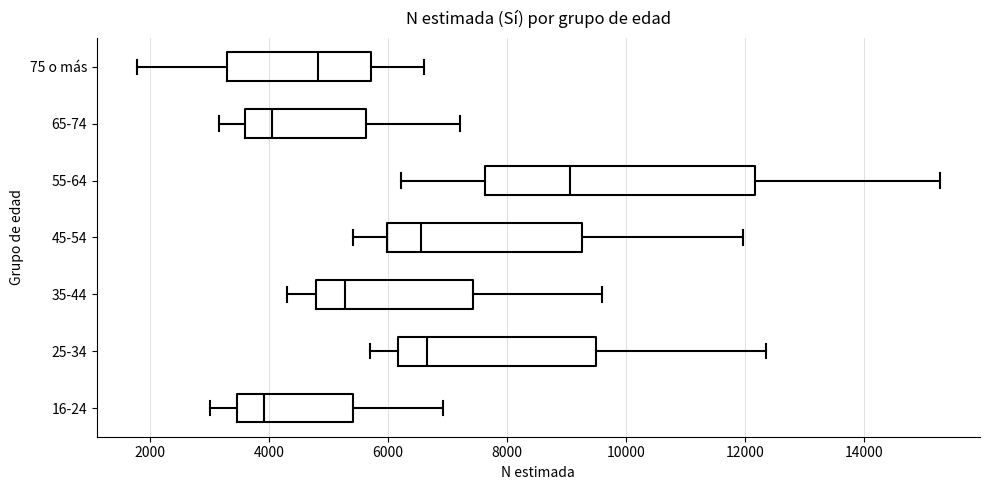

Which box is the widest, from its left edge to its right edge?

55-64